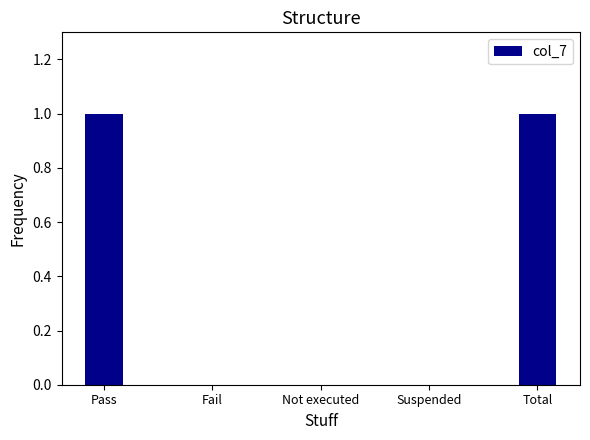

What is the difference between the values at Pass and Fail?

1